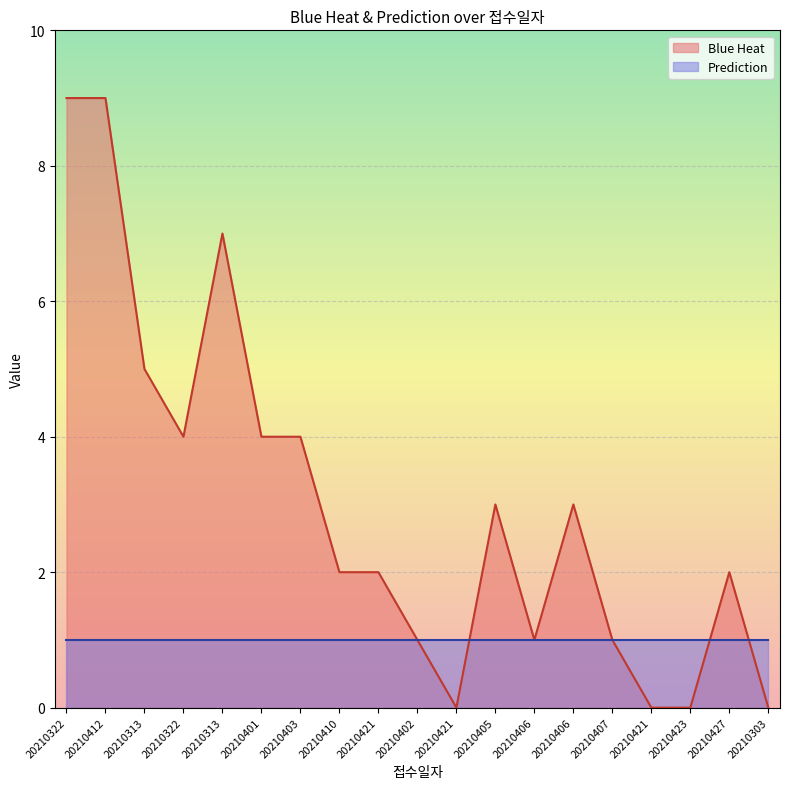

What is the difference between the maximum and minimum values?

9